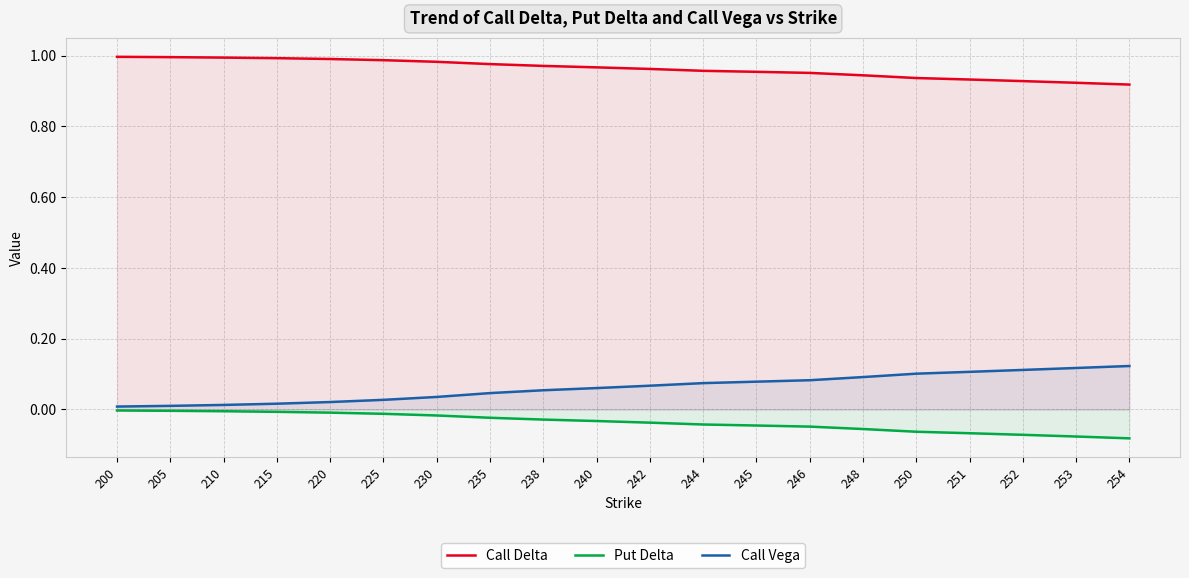

Reading right to left, transcribe all the data shown in this chart.

Call Delta: 254=0.9	253=0.9	252=0.9	251=0.9	250=0.9	248=0.9	246=1.0	245=1.0	244=1.0	242=1.0	240=1.0	238=1.0	235=1.0	230=1.0	225=1.0	220=1.0	215=1.0	210=1.0	205=1.0	200=1.0
Put Delta: 254=-0.1	253=-0.1	252=-0.1	251=-0.1	250=-0.1	248=-0.1	246=-0.0	245=-0.0	244=-0.0	242=-0.0	240=-0.0	238=-0.0	235=-0.0	230=-0.0	225=-0.0	220=-0.0	215=-0.0	210=-0.0	205=-0.0	200=-0.0
Call Vega: 254=0.1	253=0.1	252=0.1	251=0.1	250=0.1	248=0.1	246=0.1	245=0.1	244=0.1	242=0.1	240=0.1	238=0.1	235=0.0	230=0.0	225=0.0	220=0.0	215=0.0	210=0.0	205=0.0	200=0.0